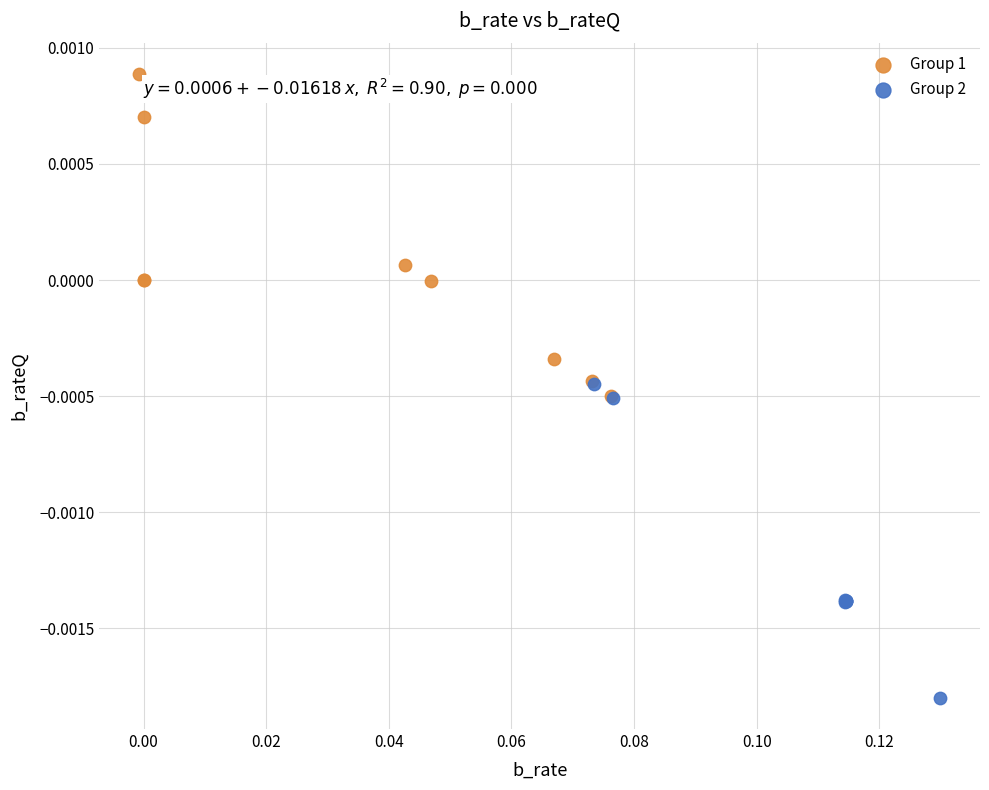

Which series reaches the maximum Y coordinate?

Group 1